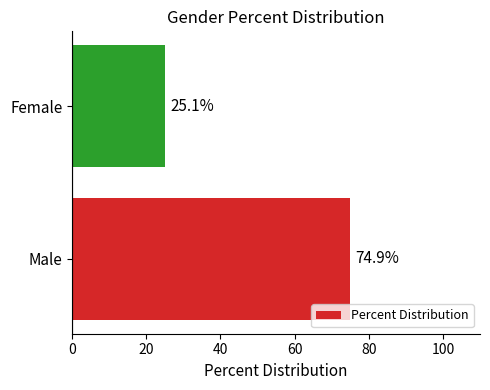

True or false: the data shows 39.9 at Female.

False